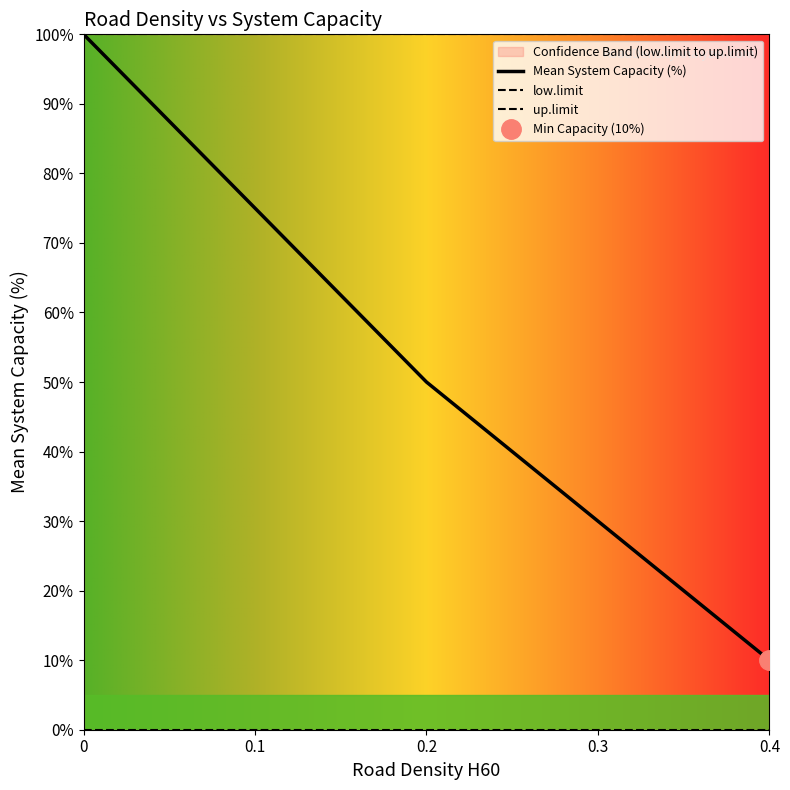

Reading left to right, what are all the values shown in this chart?

Mean System Capacity (%): 0=100	0.2=50	0.4=10
low.limit: 0=0	0.2=0	0.4=0
up.limit: 0=100	0.2=100	0.4=100